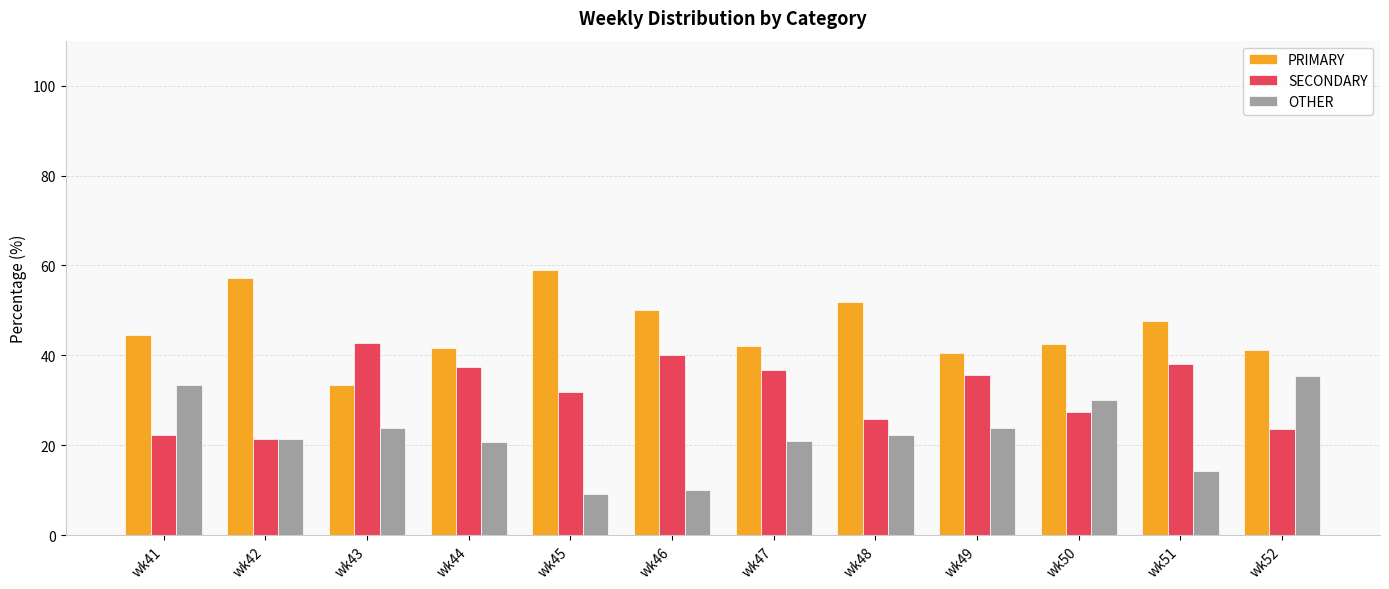

What is the minimum value shown in the chart?

9.1